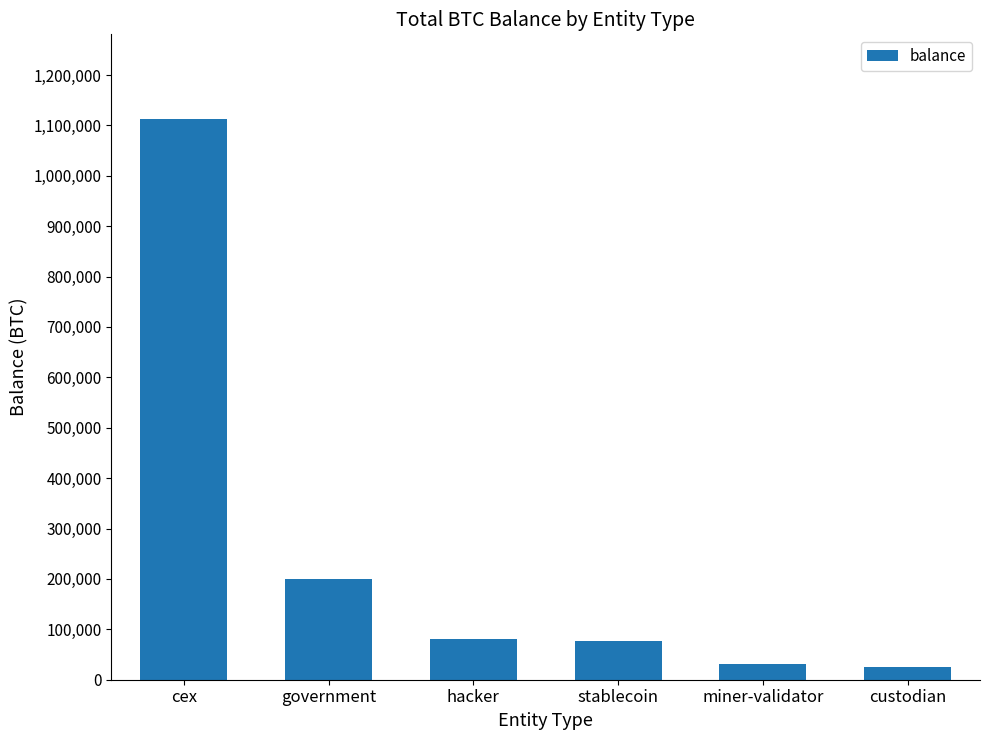

What position from the right is government?

5